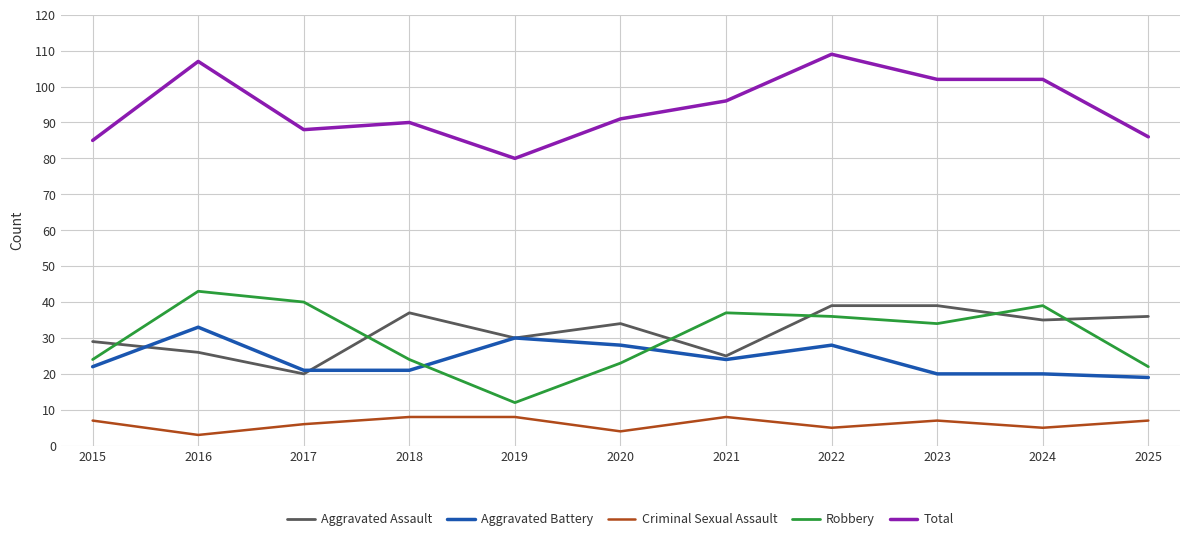

The Aggravated Assault series shows 26 at 2016. True or false?

True